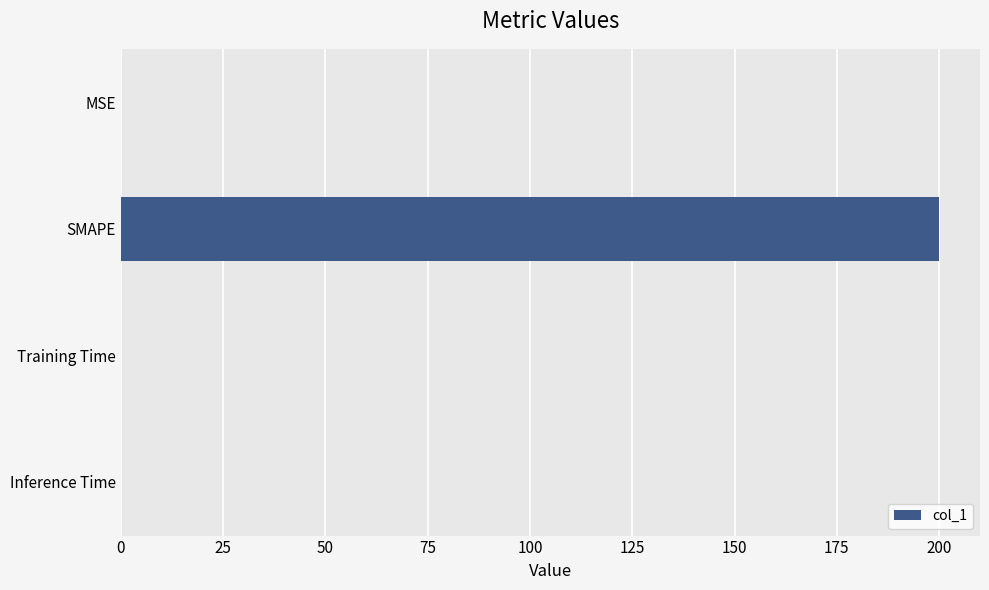

How many categories are shown in the chart?

4